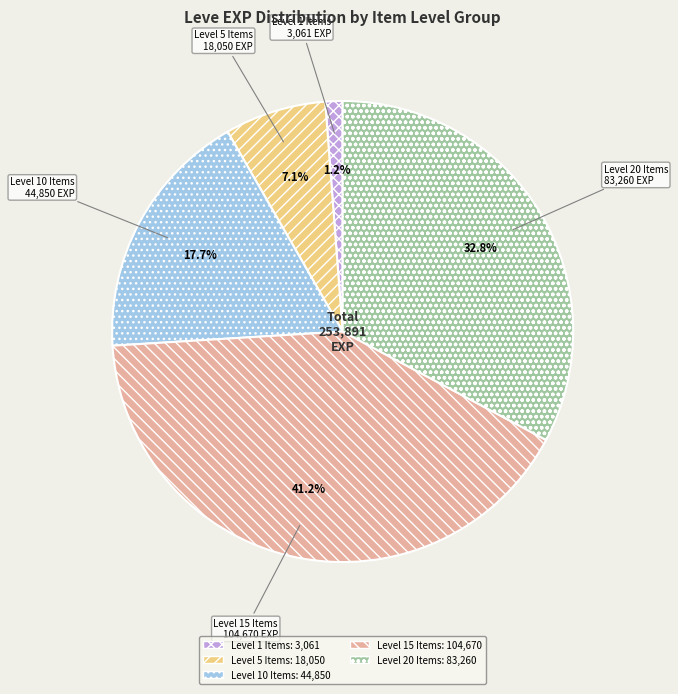

Does any single category account for the majority?

No